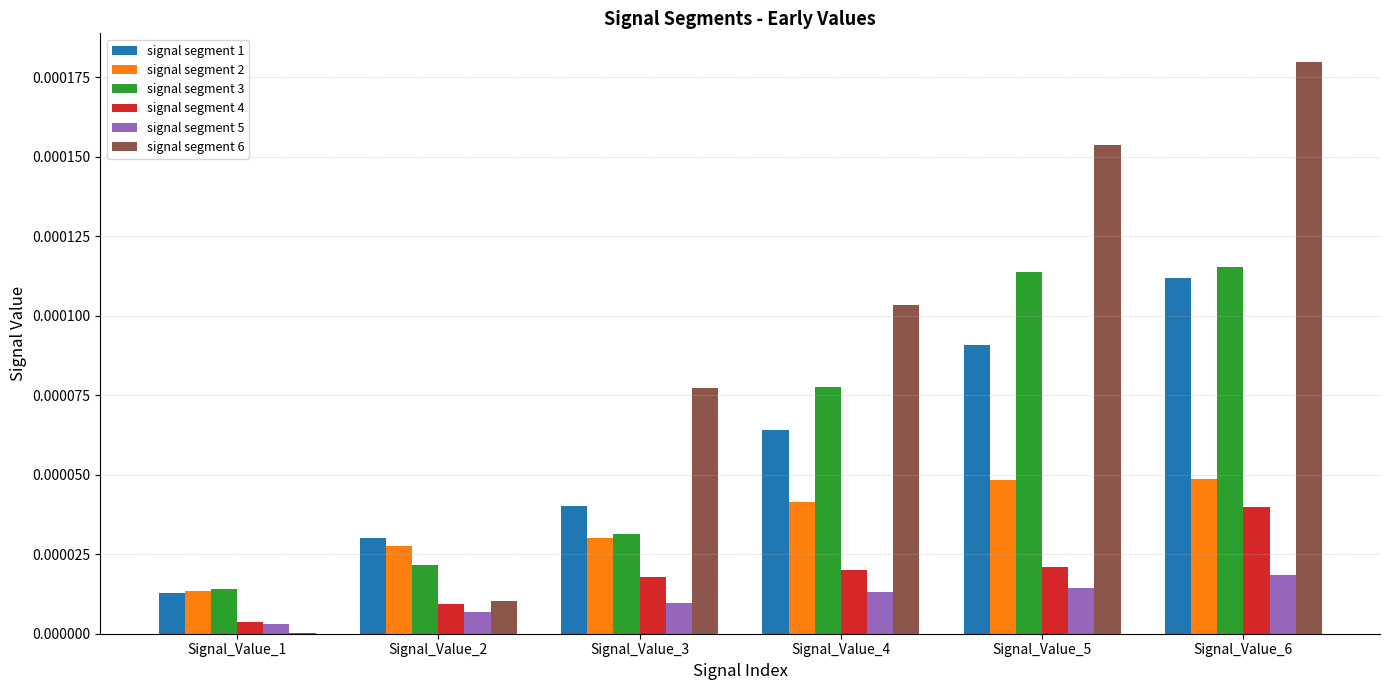

Are the bars horizontal?

No